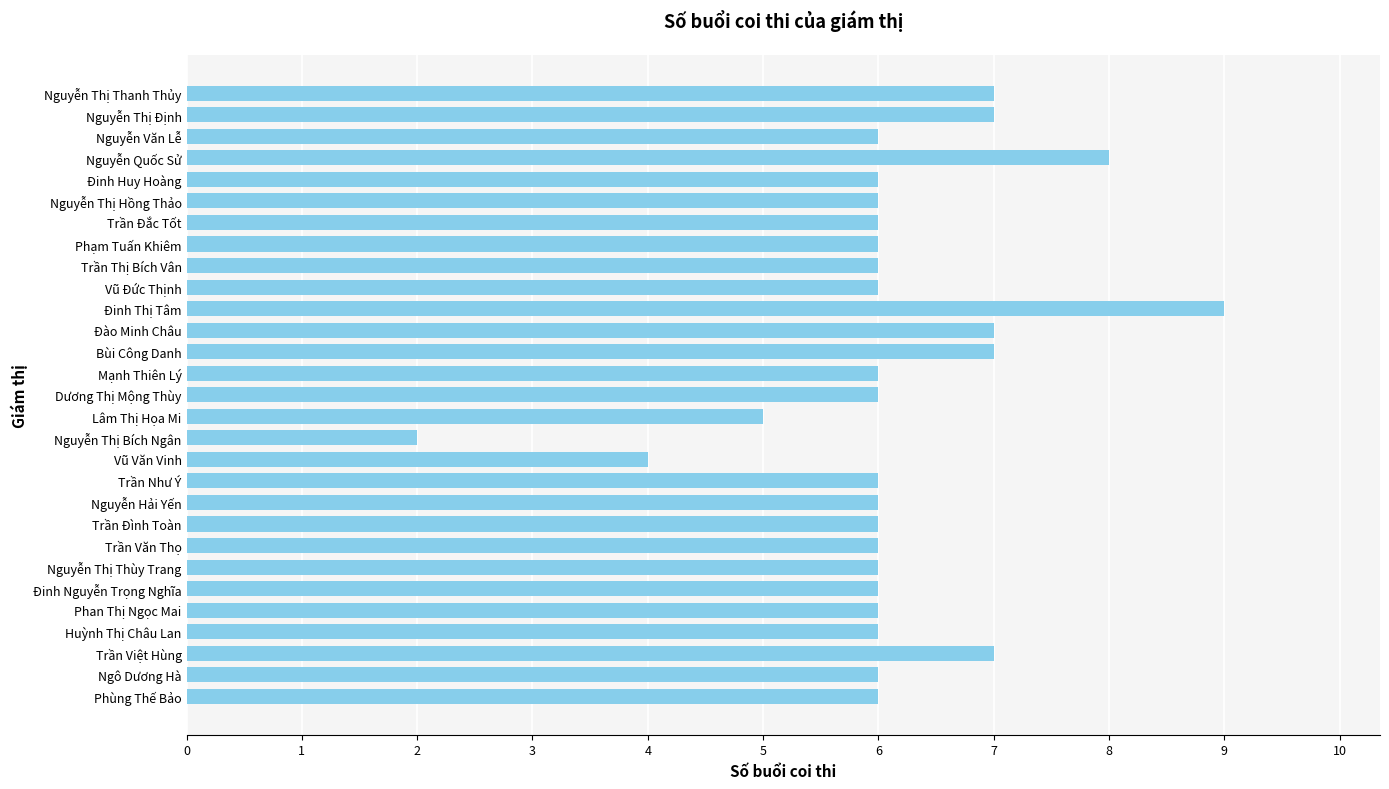

What is the ratio of the value at Đinh Huy Hoàng to the value at Vũ Đức Thịnh?

1.0